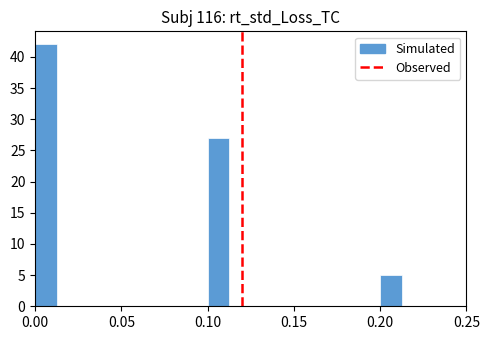

Around what value on the x-axis is the tallest bar? Give the approximate position of its centre, as read against the axis.

0.005